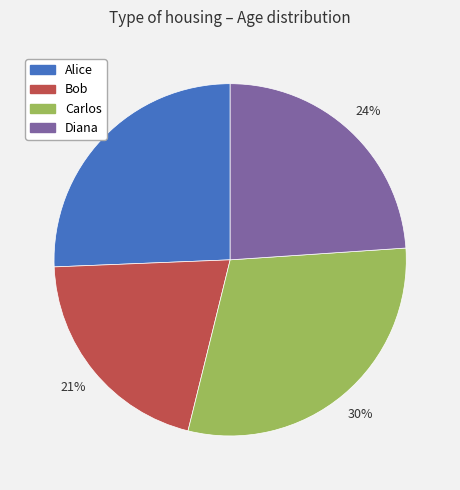

How many segments does this pie chart have?

4